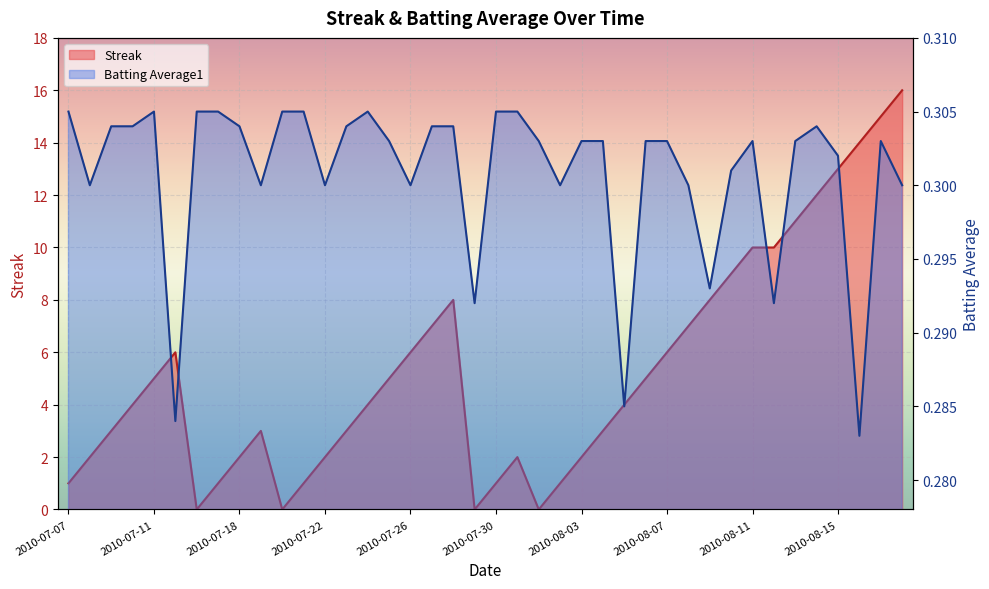

Rank the series at 2010-07-11 from lowest to highest value.

Batting Average1, Streak